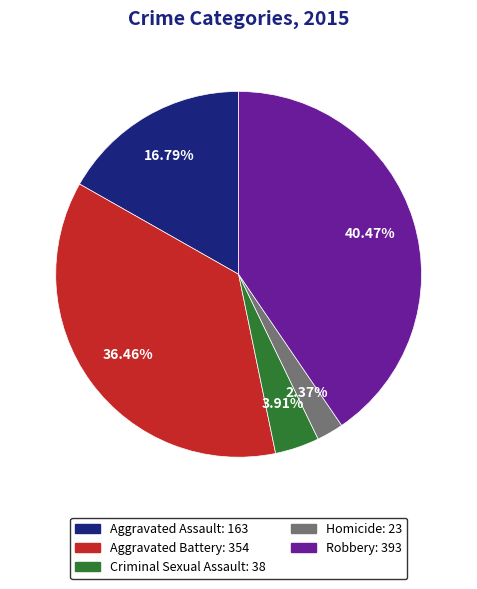

Approximately how many times larger is the value at Robbery compared to Homicide?

17.1